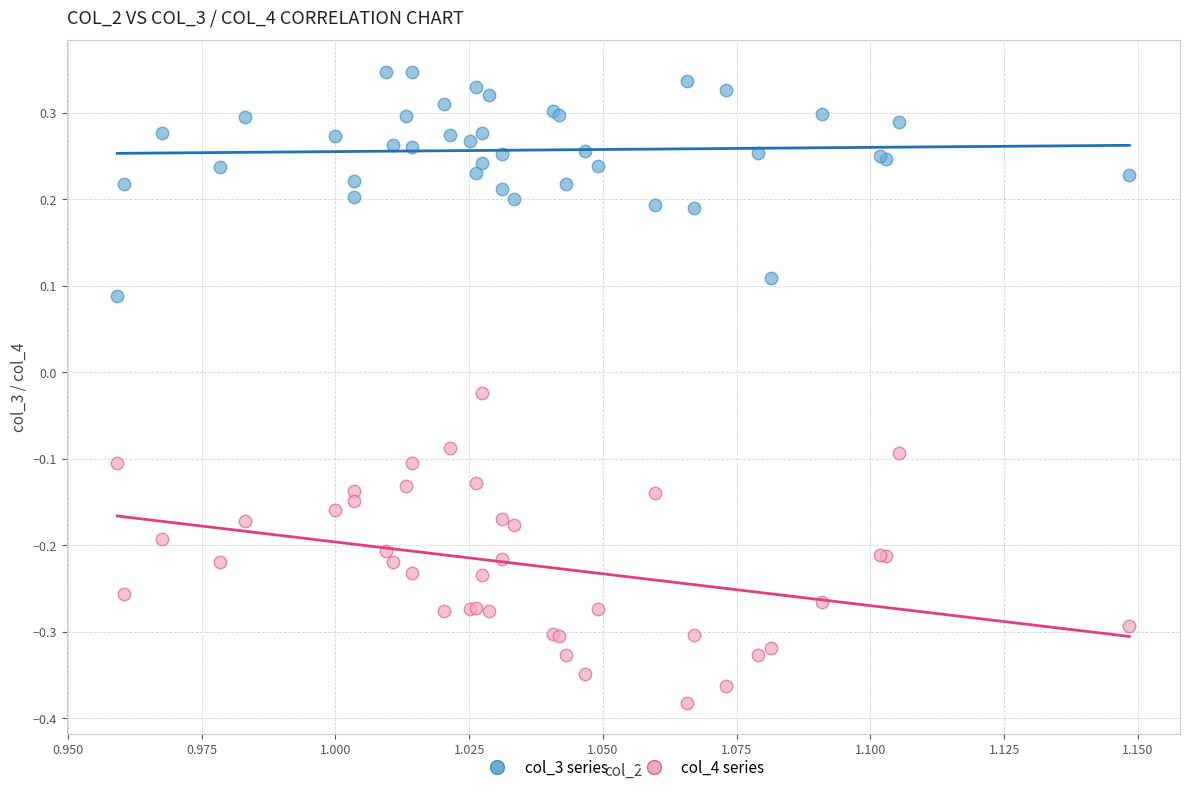

Which series has the largest Y range (max minus min)?

col_4 series